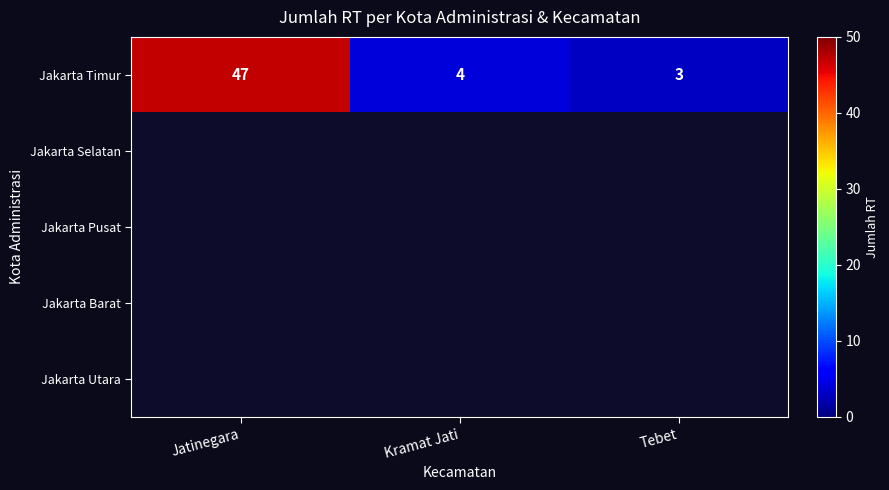

True or false: Jakarta Timur has a value of 1 at Kramat Jati.

False